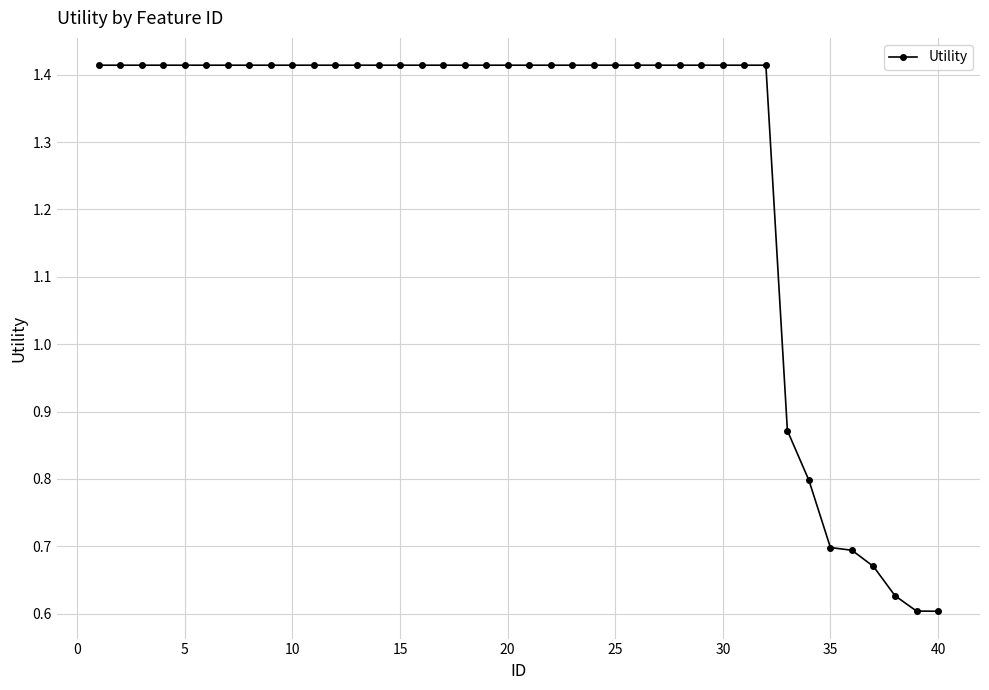

How many values are between 1 and 2?

32